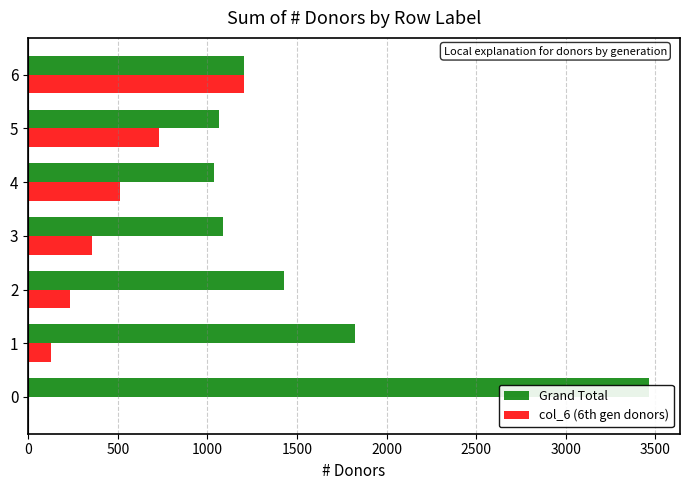

What is the difference between the maximum and second lowest values in the Grand Total series?

2401